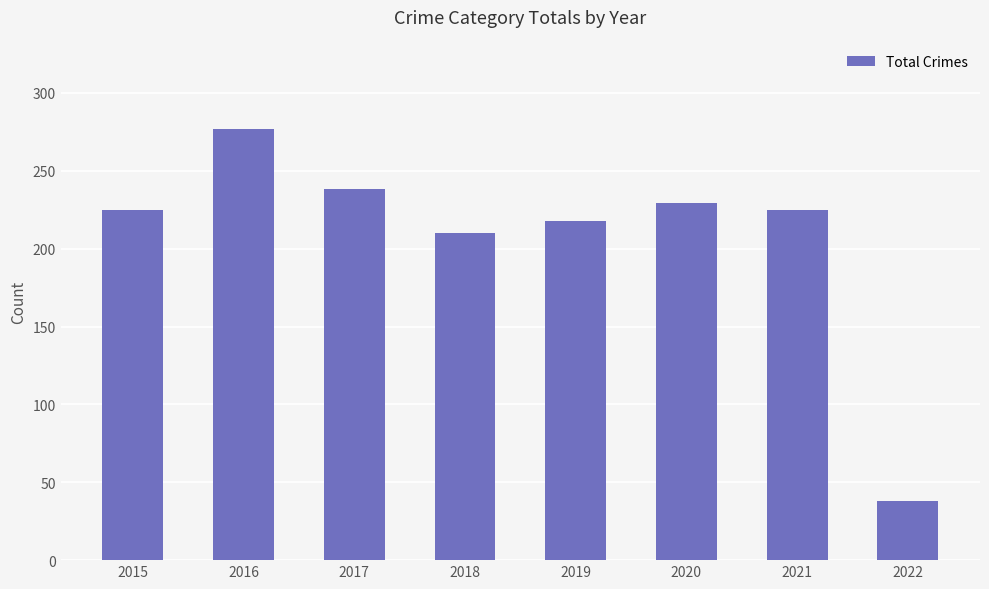

What is the average value?

208